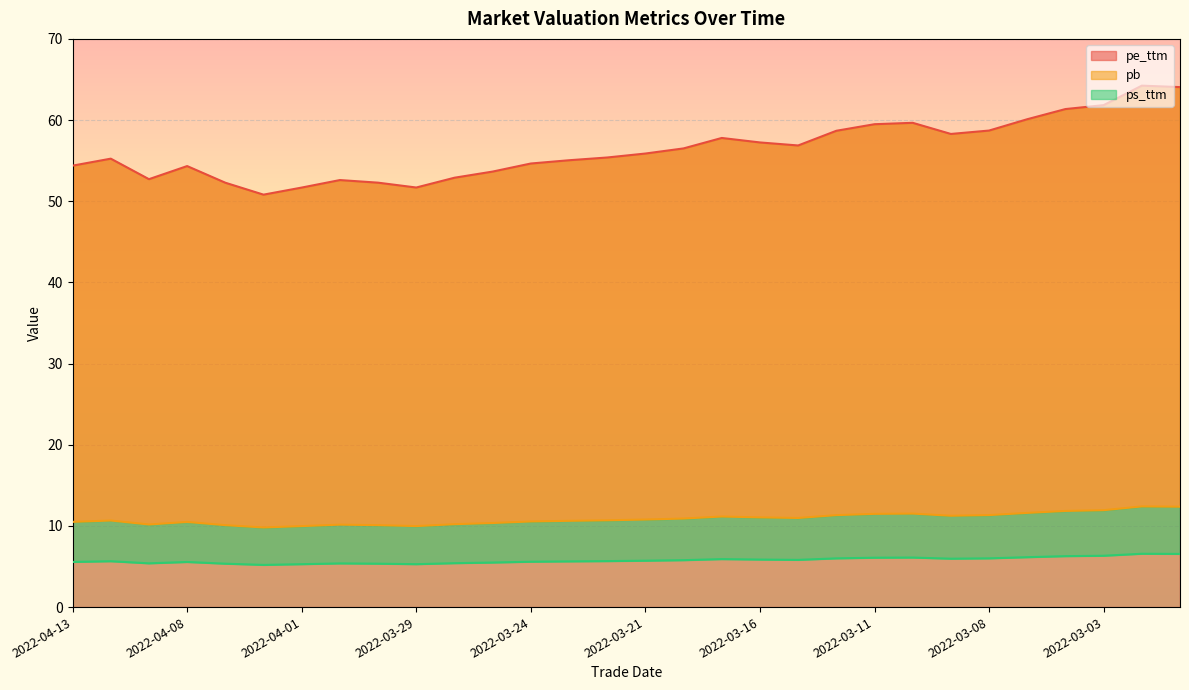

What is the approximate value of ps_ttm at 2022-03-22?

5.7